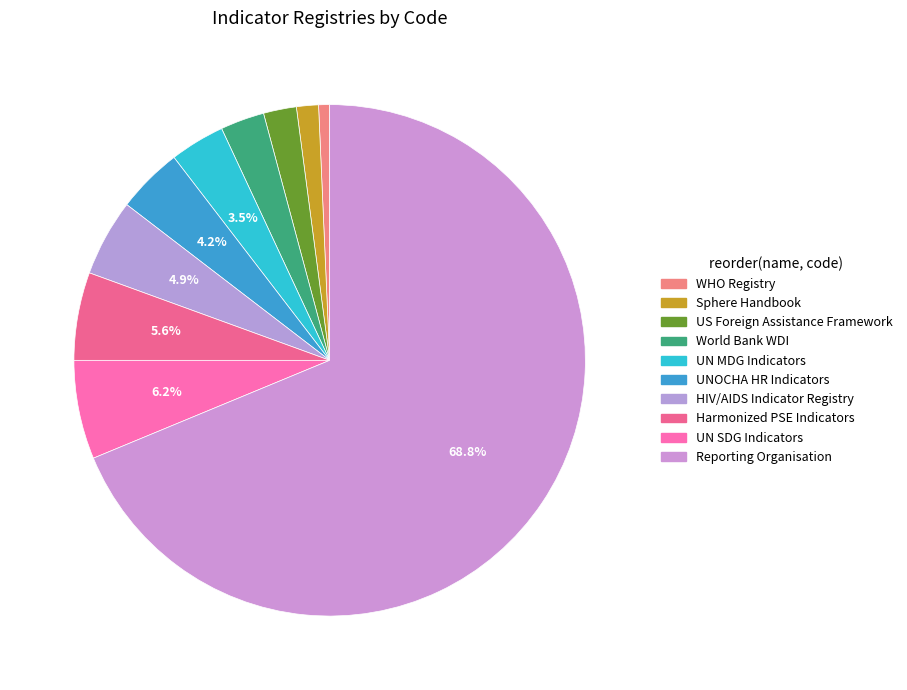

How many slices are in this pie chart?

10